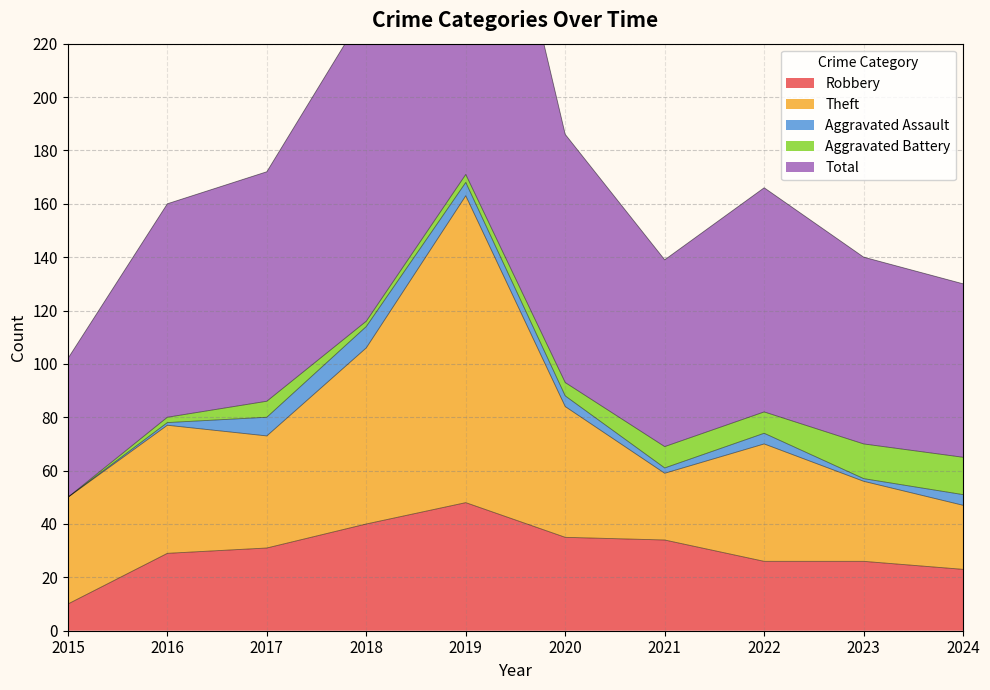

What are all the series names shown in the legend?

Robbery, Theft, Aggravated Assault, Aggravated Battery, Total